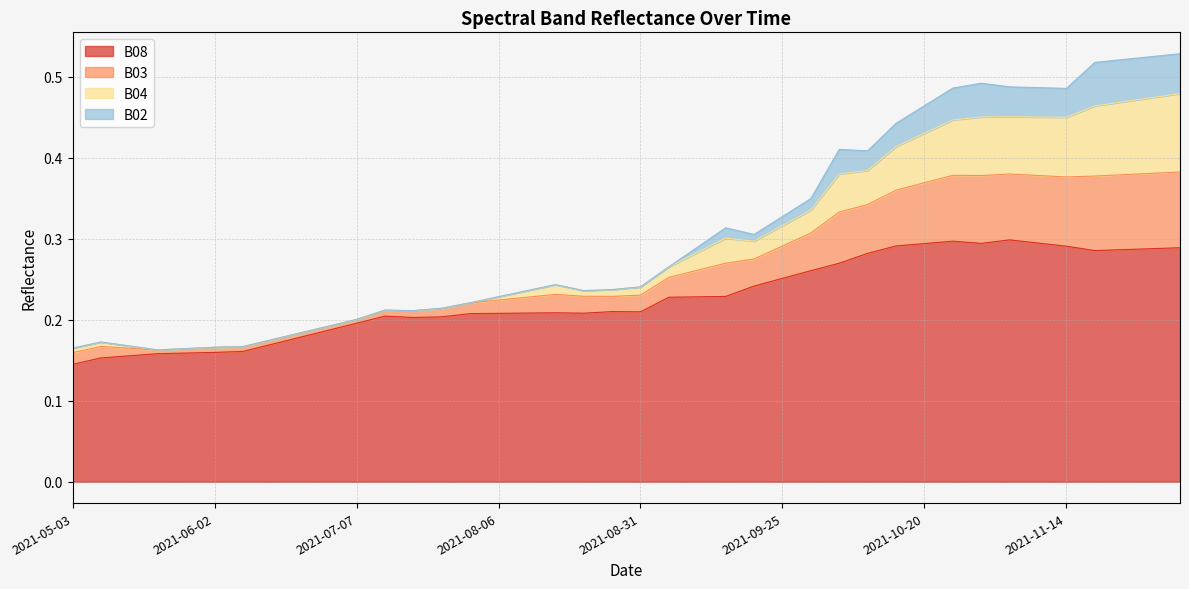

What is the value of the B08 point at the 8th from the left?

0.2